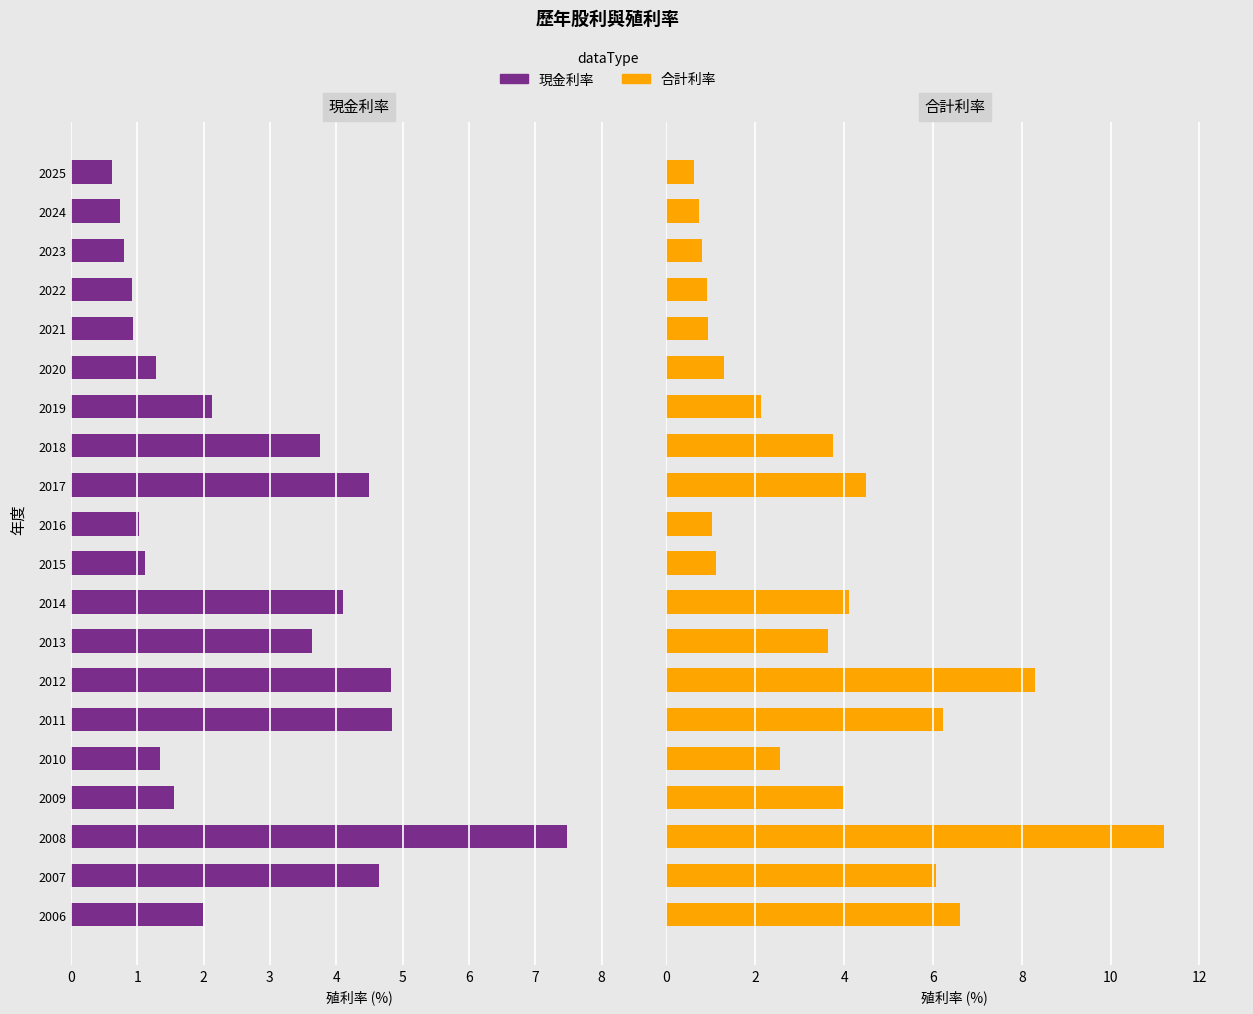

What are all the series names shown in the legend?

現金利率, 合計利率